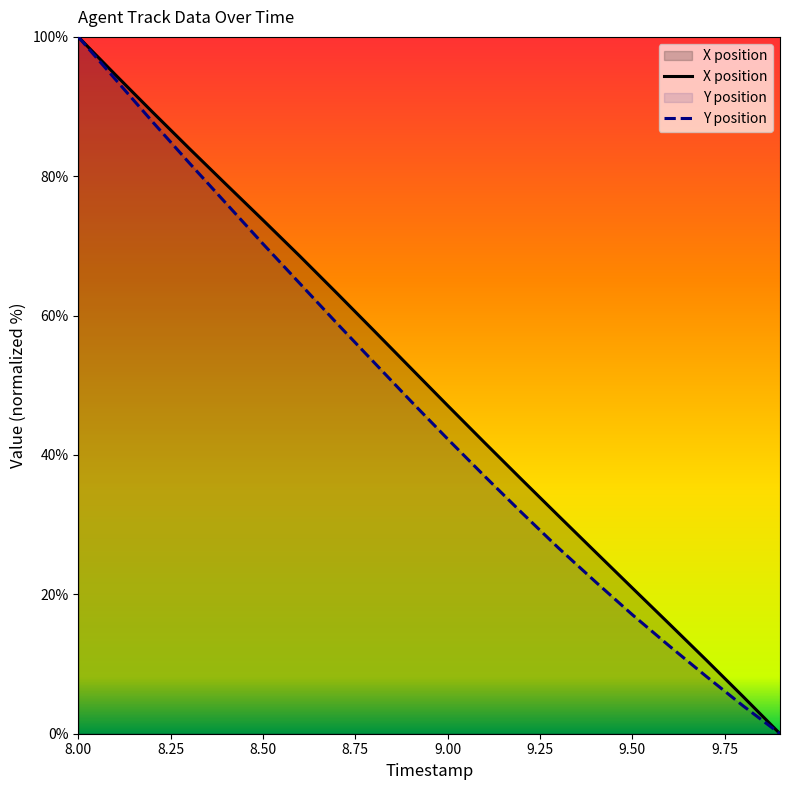

How many values in the X series are below 52?

10